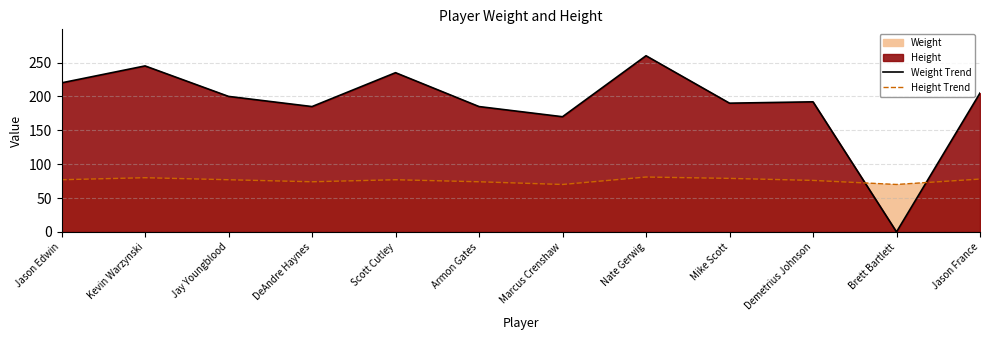

Reading left to right, extract all data points from this chart.

weight (line): 220	245	200	185	235	185	170	260	190	192	0	205
height (line): 77	80	77	74	77	74	70	81	79	76	70	78